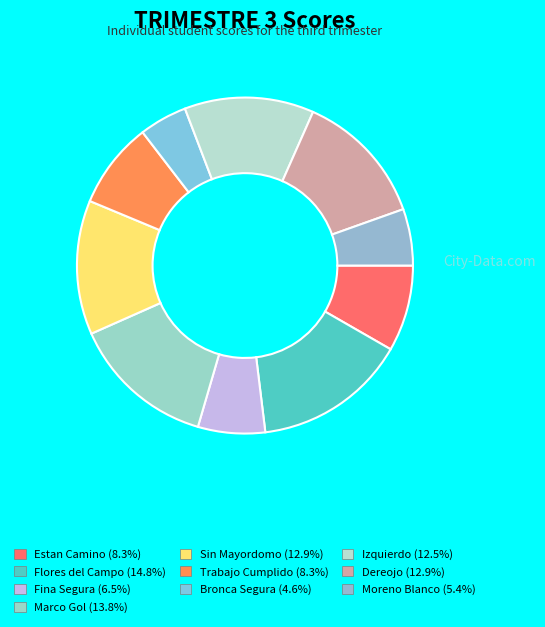

Count the number of slices in the pie.

10